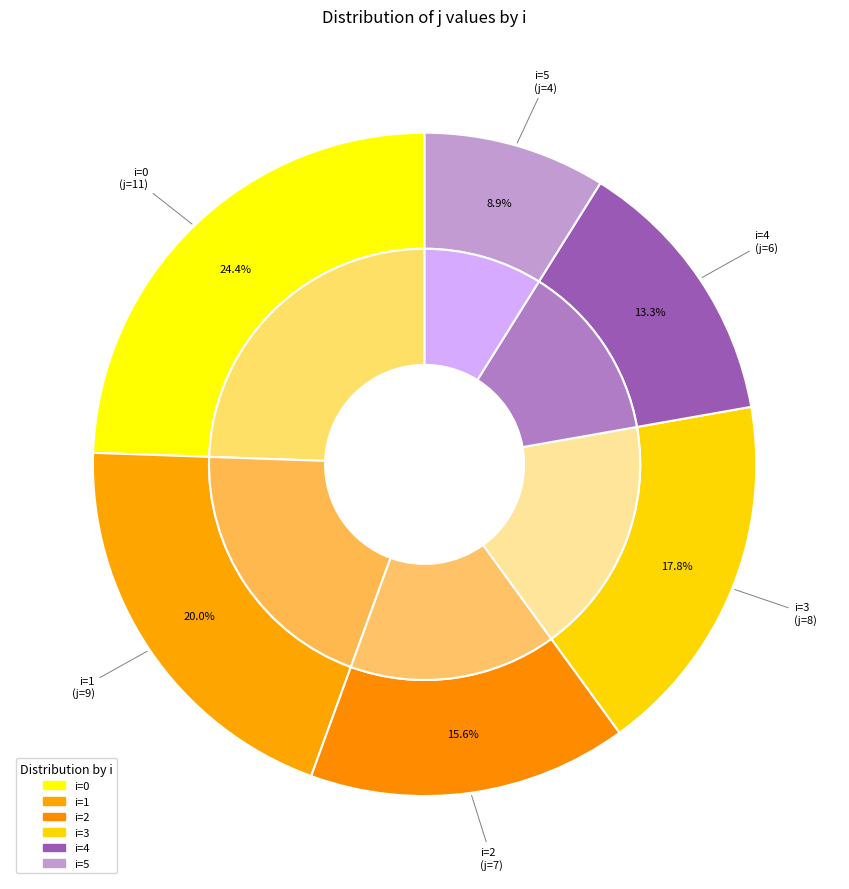

The 5 slice represents 1% of the pie. True or false?

False